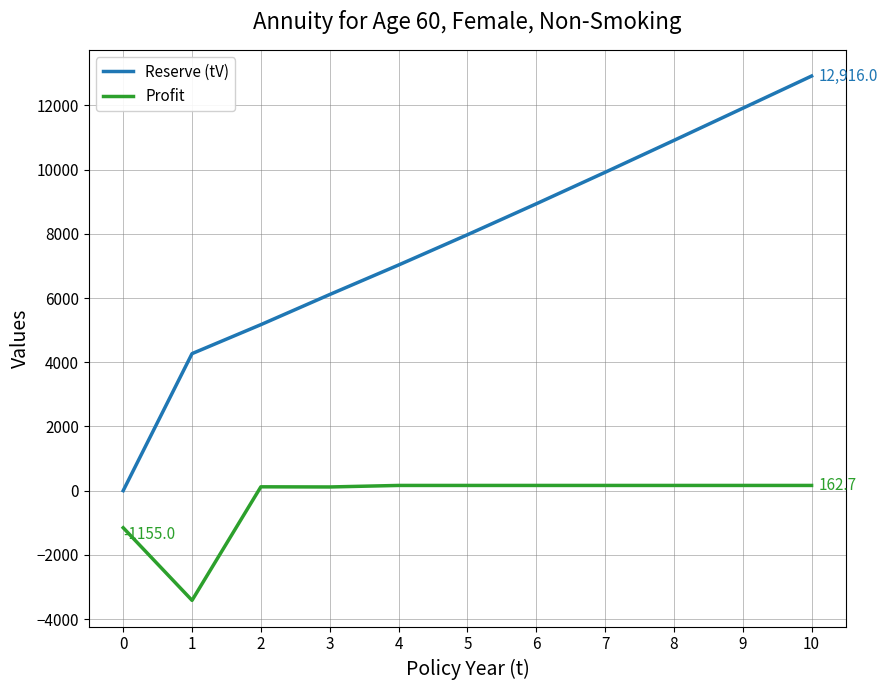

Is it true that Reserve (tV) equals 21951.7 at 10?

False